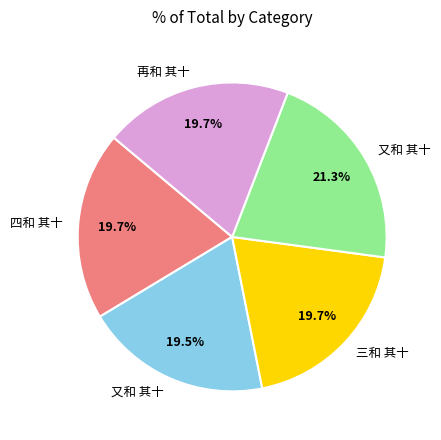

Is there a majority slice in this chart?

No